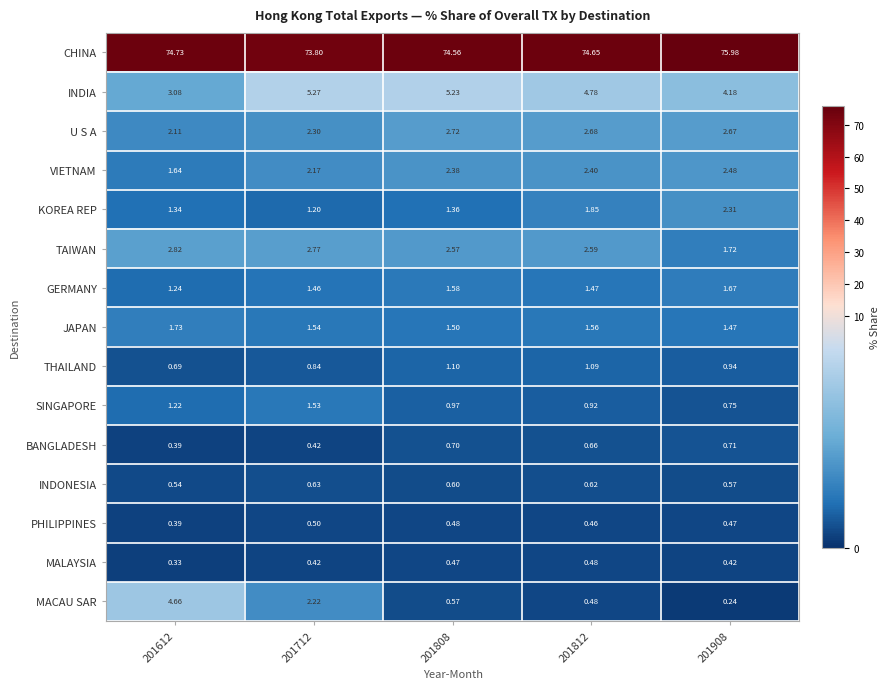

Rank the series by their maximum value, from highest to lowest.

CHINA, INDIA, MACAU SAR, TAIWAN, U S A, VIETNAM, KOREA REP, JAPAN, GERMANY, SINGAPORE, THAILAND, BANGLADESH, INDONESIA, PHILIPPINES, MALAYSIA